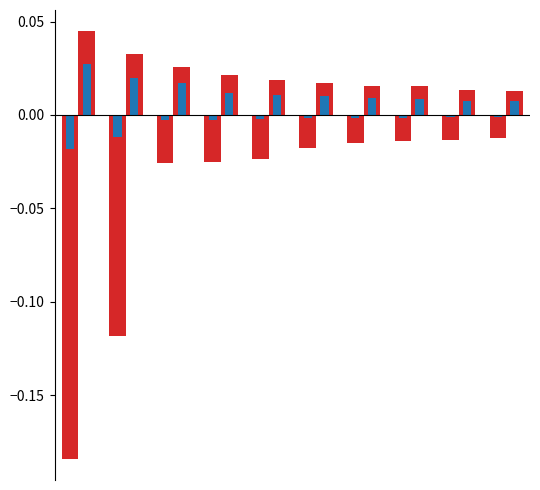

How many series are shown in this chart?

4